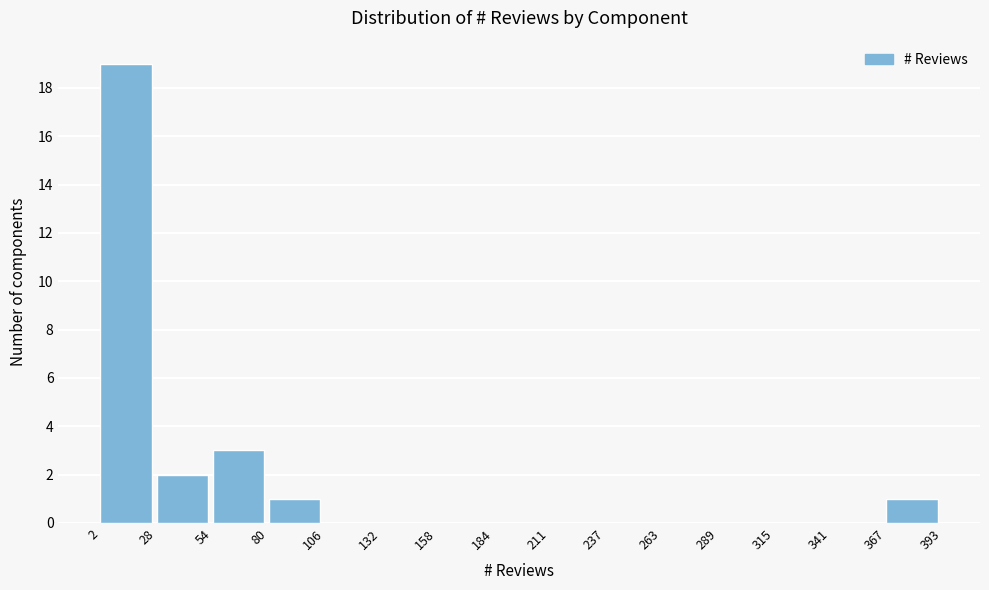

Reading left to right, transcribe this chart: for each bar, give the range it covers on the x-axis and its height. The values are not printed on the chart, so give them approximately, as read against the axis.

2 to 28: 19
28 to 54: 2
54 to 80: 3
80 to 106: 1
106 to 132: 0
132 to 158: 0
158 to 184: 0
184 to 211: 0
211 to 237: 0
237 to 263: 0
263 to 289: 0
289 to 315: 0
315 to 341: 0
341 to 367: 0
367 to 393: 1